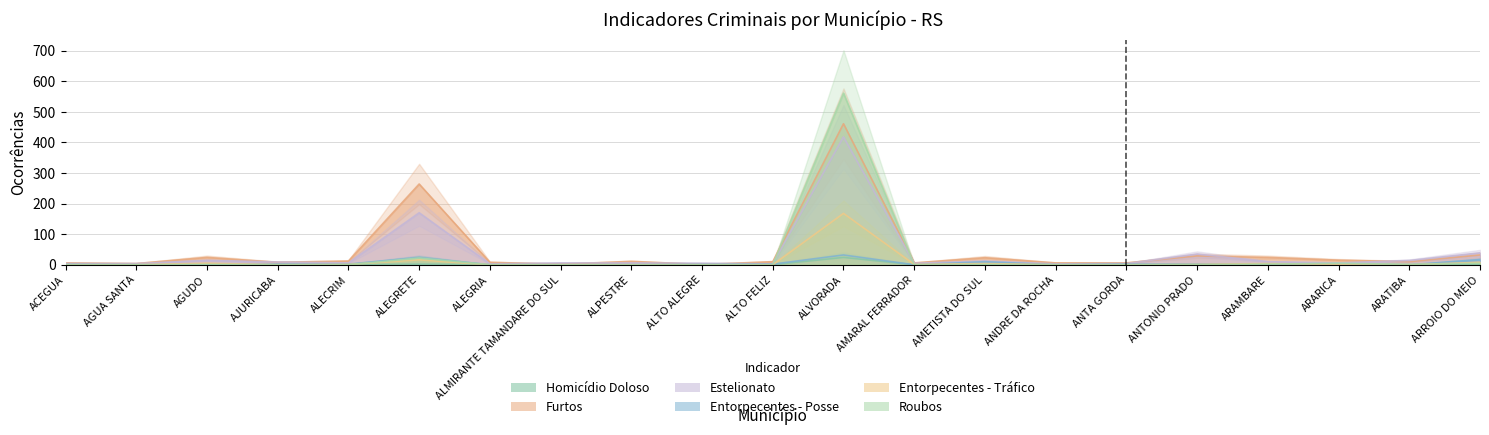

What is the sum of the Homicídio Doloso values at AGUA SANTA and ALVORADA?

24